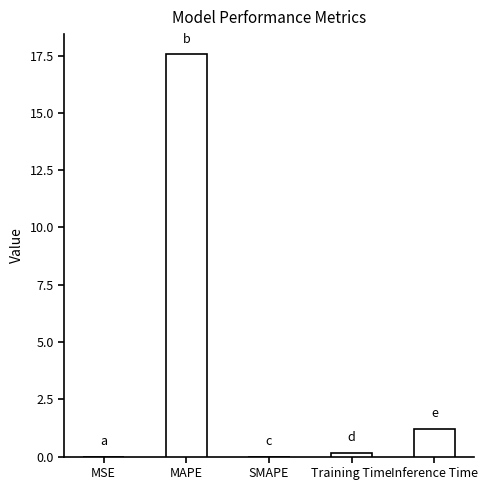

Are the bars horizontal?

No